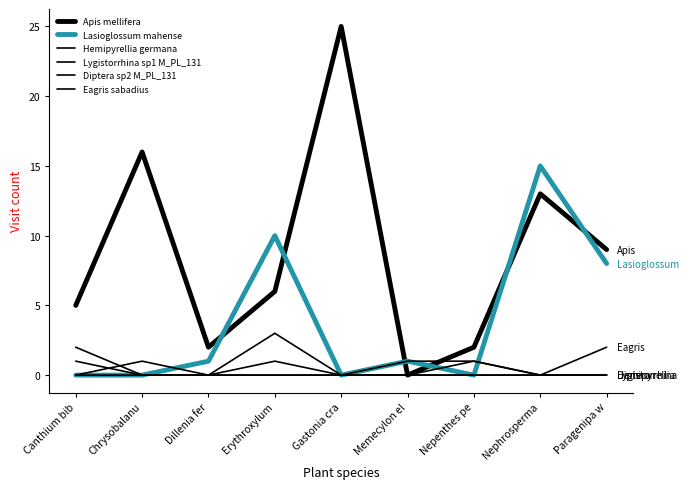

Does the chart have visible grid lines?

No